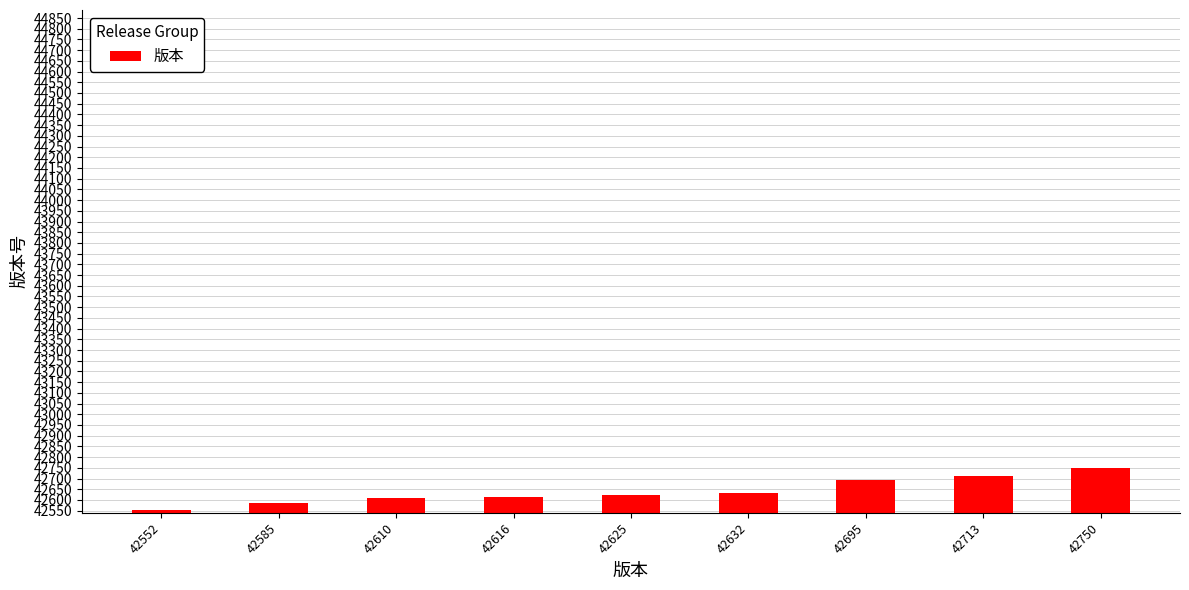

At which label is the value closest to 42651?

42632